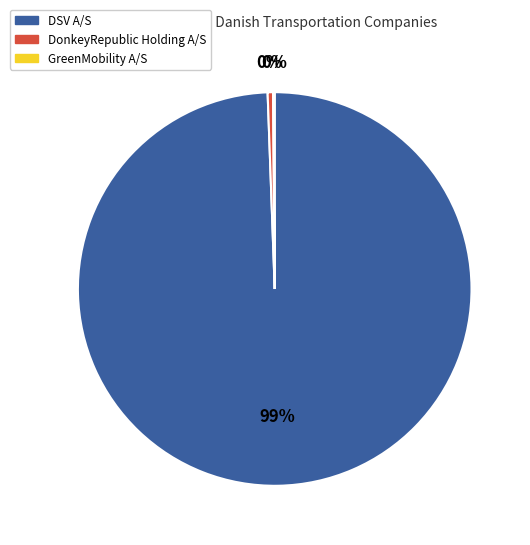

What is the largest slice in the pie chart?

DSV A/S